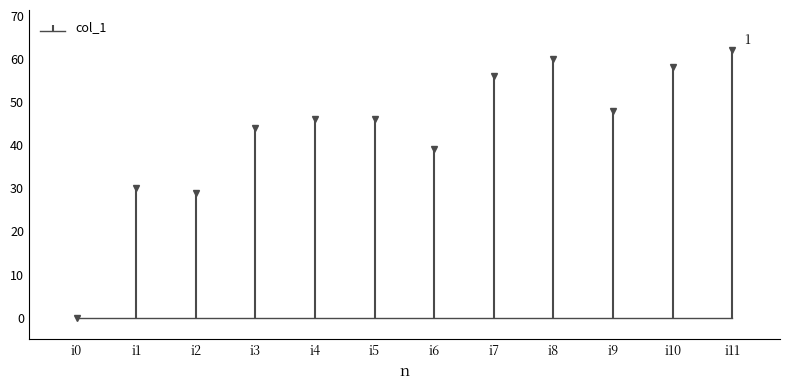

Reading left to right, what are all the values shown in this chart?

i0=0	i1=30	i2=29	i3=44	i4=46	i5=46	i6=39	i7=56	i8=60	i9=48	i10=58	i11=62